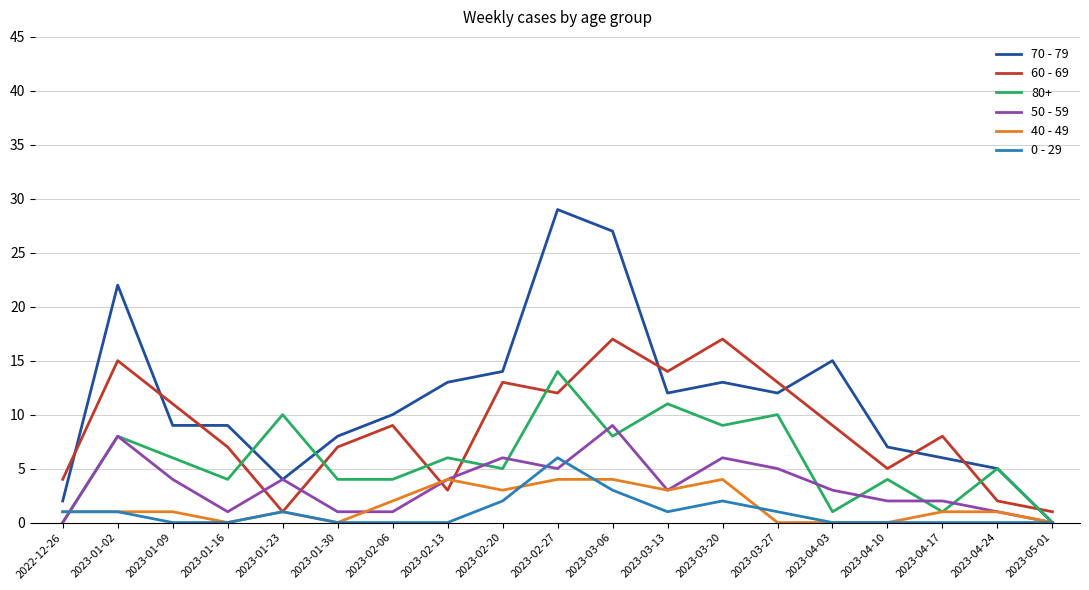

How many lines are shown in the chart?

6